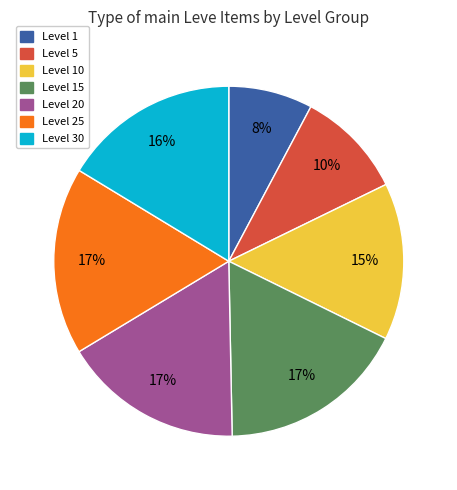

Is there any slice that represents more than half of the pie?

No